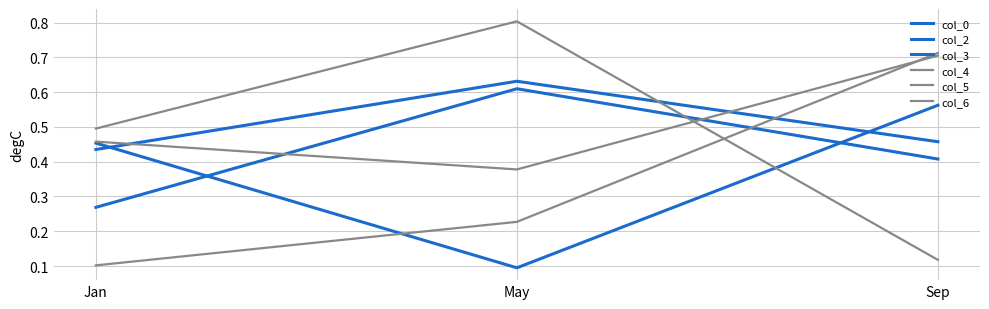

Between Jan and May, which series saw the biggest shift?

col_0